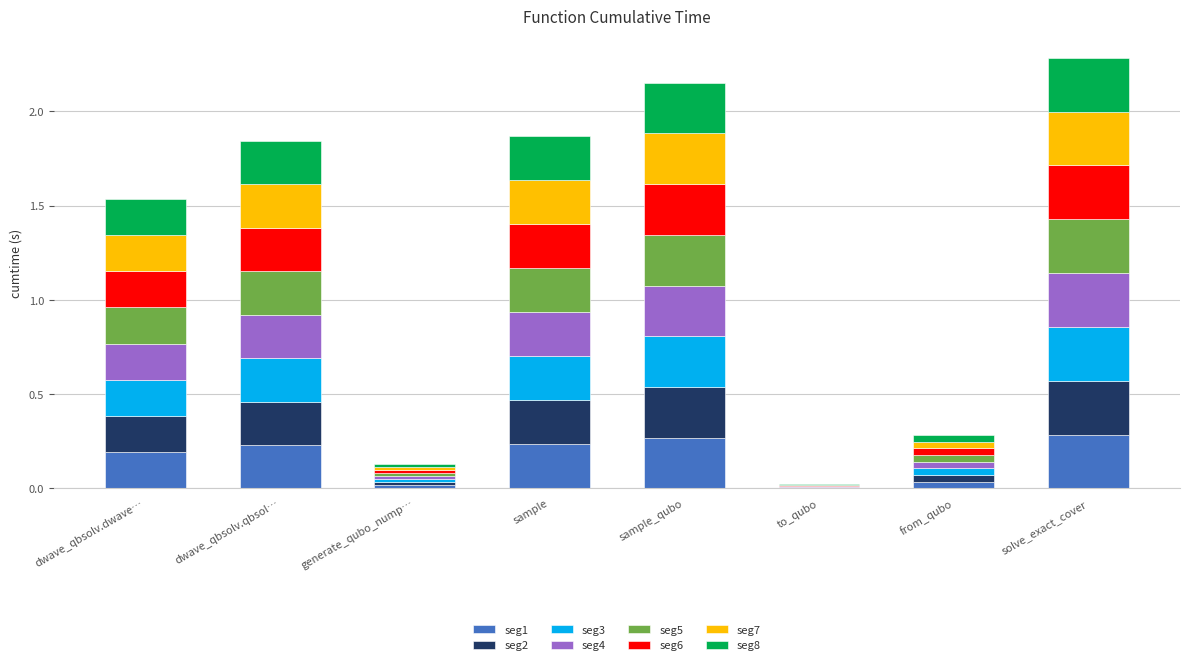

True or false: seg1 has a value of 0.3 at sample_qubo.

True